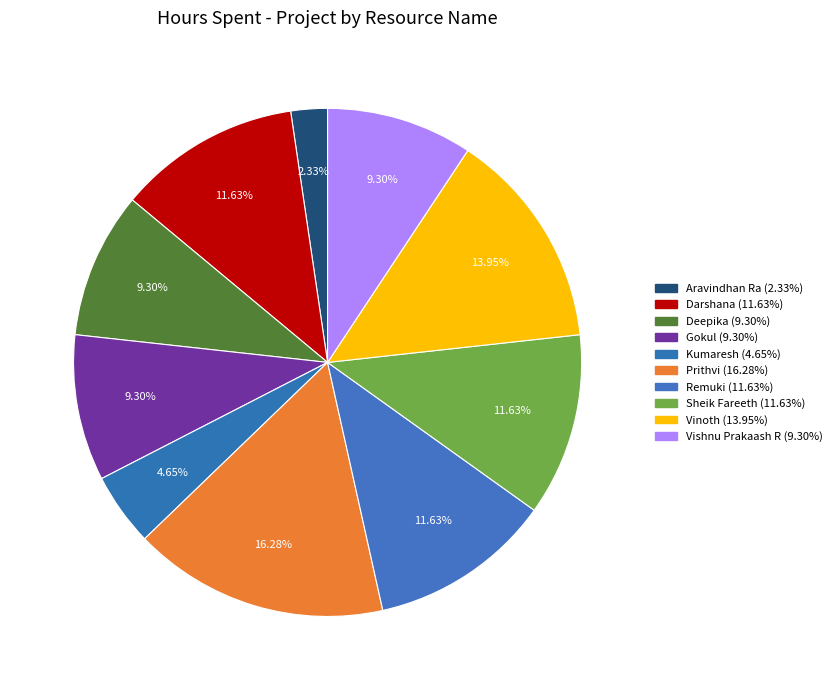

Is it true that Prithvi is 16% of the pie?

True